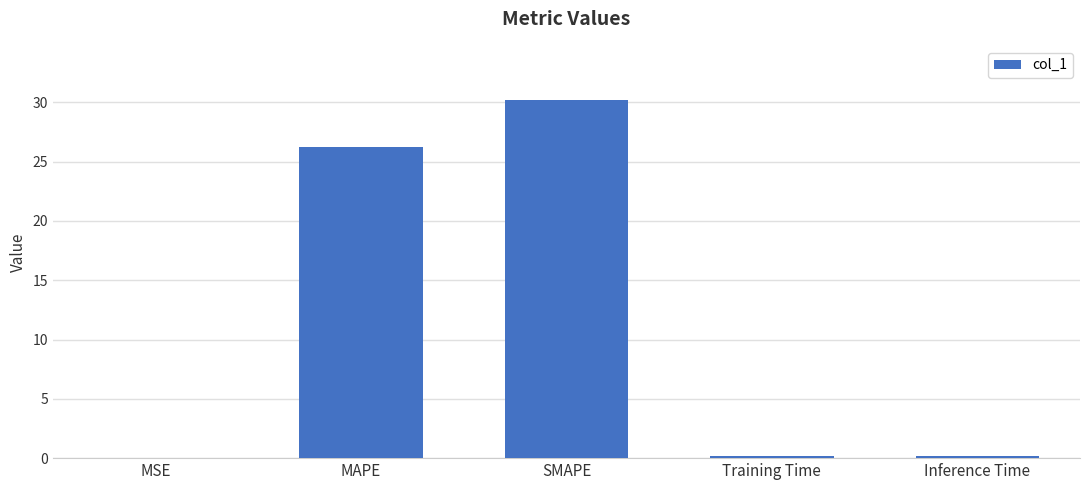

Is it true that the value at SMAPE is 47.9?

False